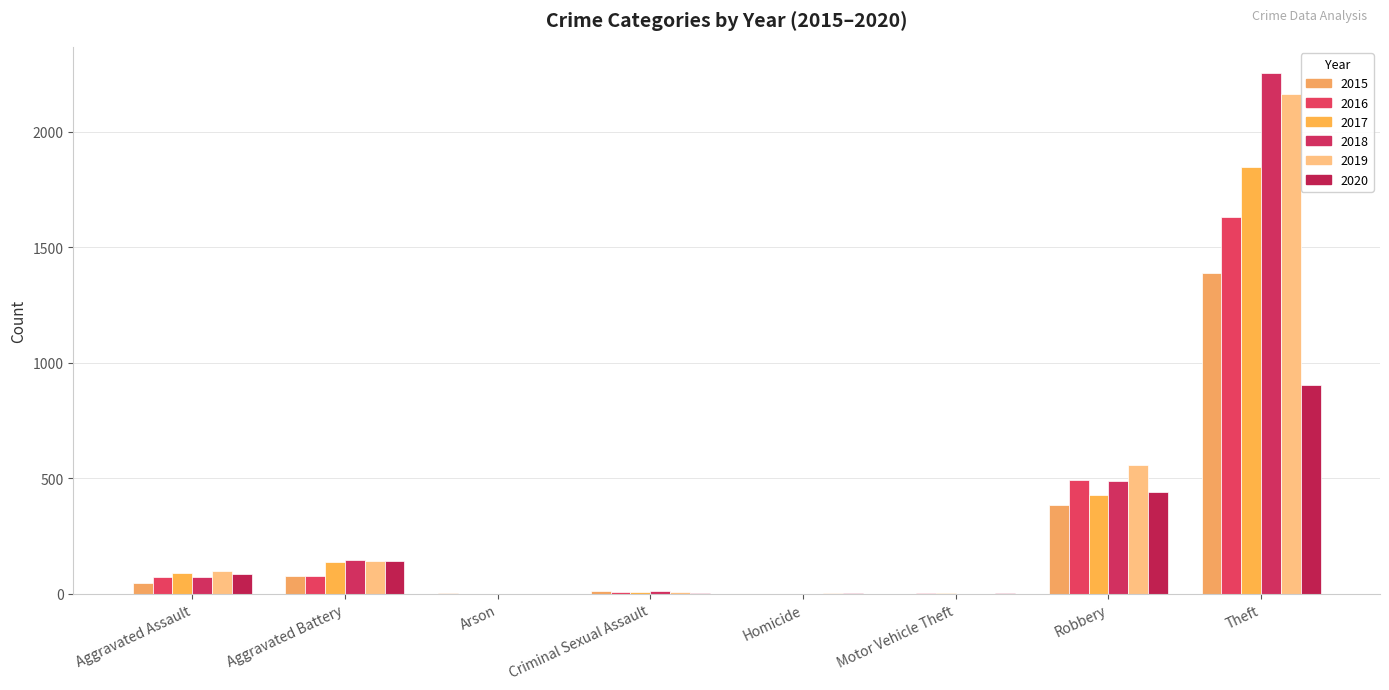

Is it true that 2015 equals 46 at Aggravated Battery?

False